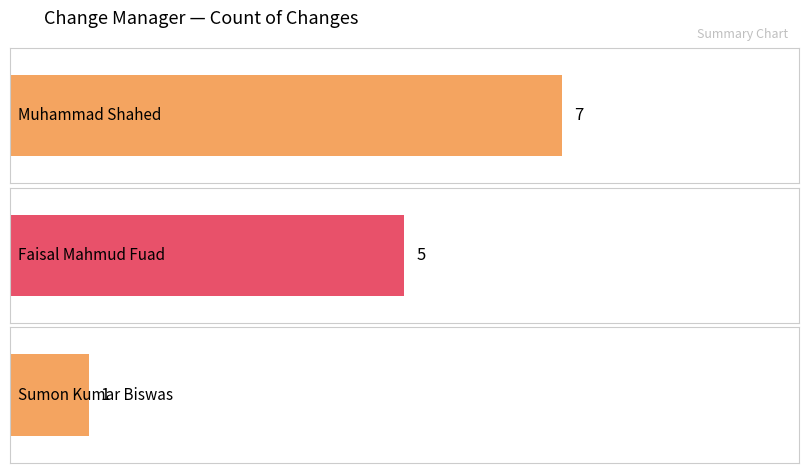

Rank the categories by value from lowest to highest.

Sumon Kumar Biswas, Faisal Mahmud Fuad, Muhammad Shahed